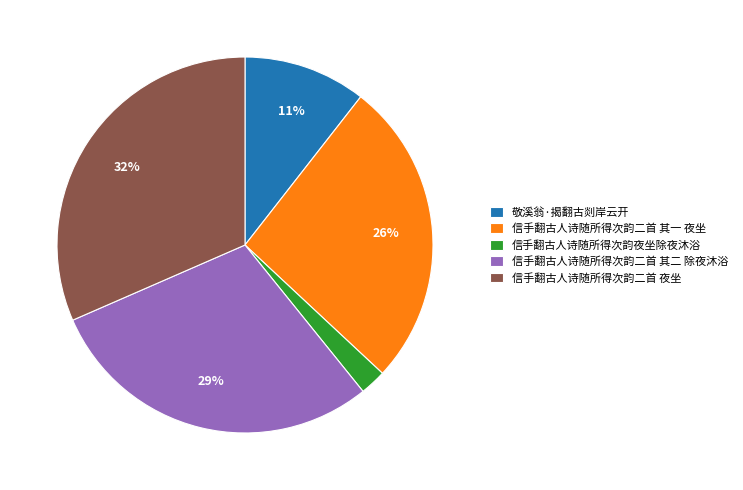

Which slice is the smallest?

信手翻古人诗随所得次韵夜坐除夜沐浴